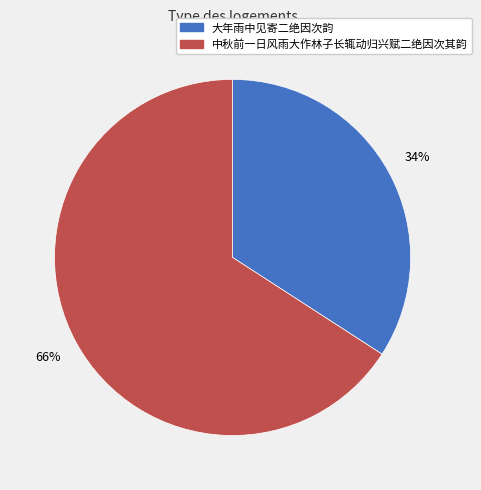

Does 中秋前一日风雨大作林子长辄动归兴赋二绝因次其韵 account for over 50% of the chart?

Yes